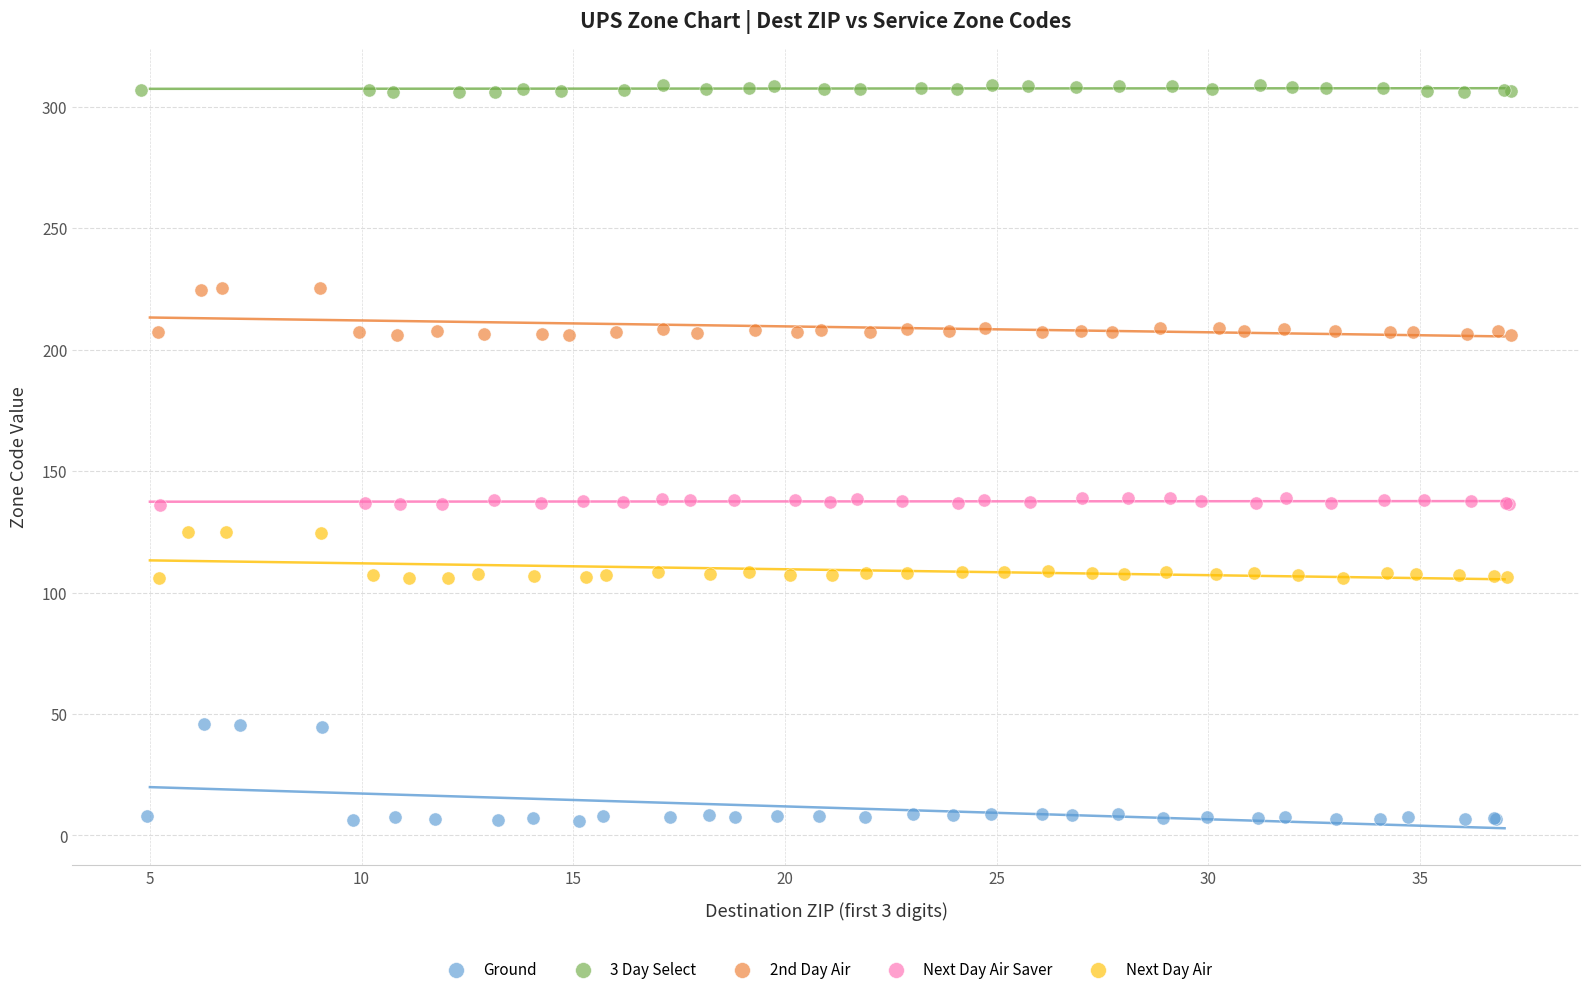

Which series has the widest spread of Y values?

Ground